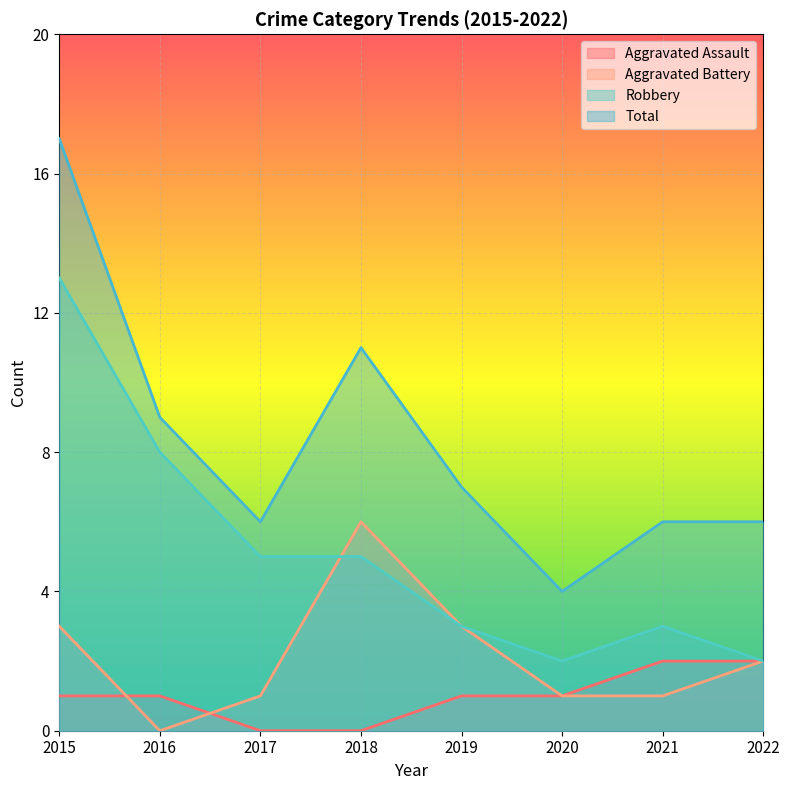

The Robbery series shows 2 at 2020. True or false?

True